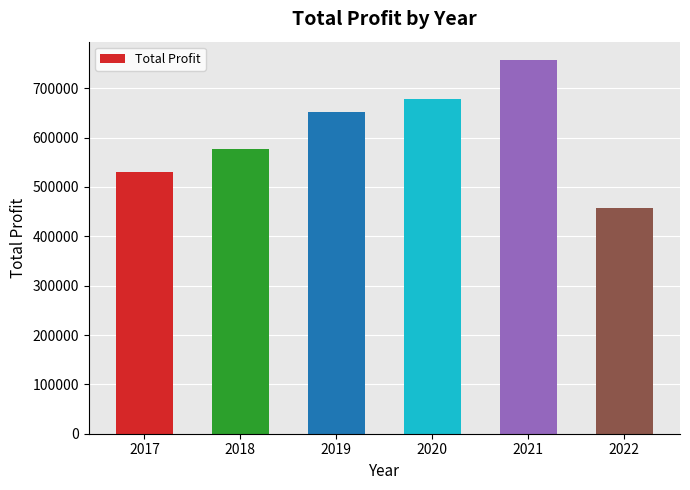

True or false: the data shows 651856 at 2019.

True